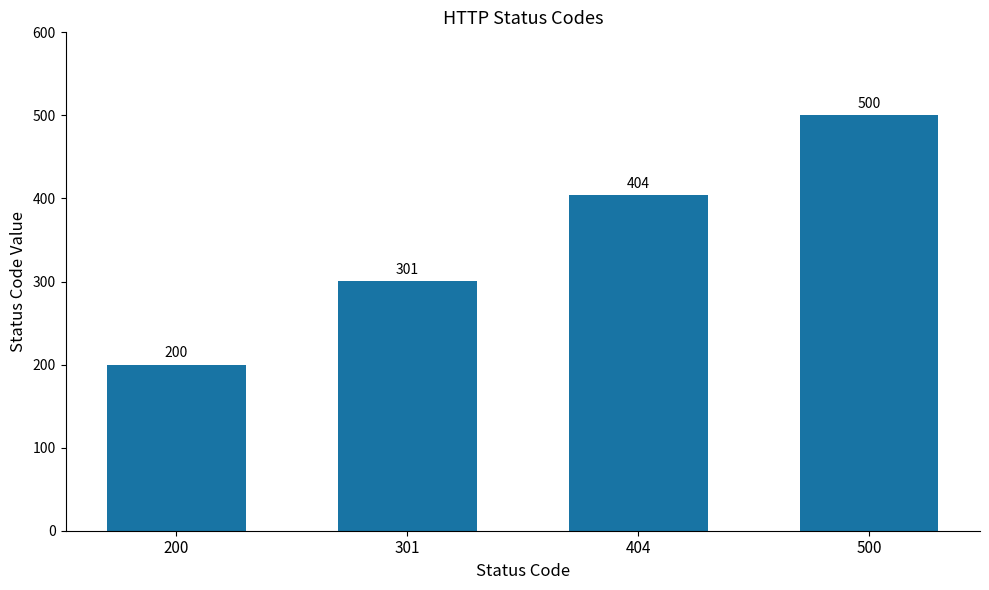

Reading left to right, what are all the values shown in this chart?

200=200	301=301	404=404	500=500